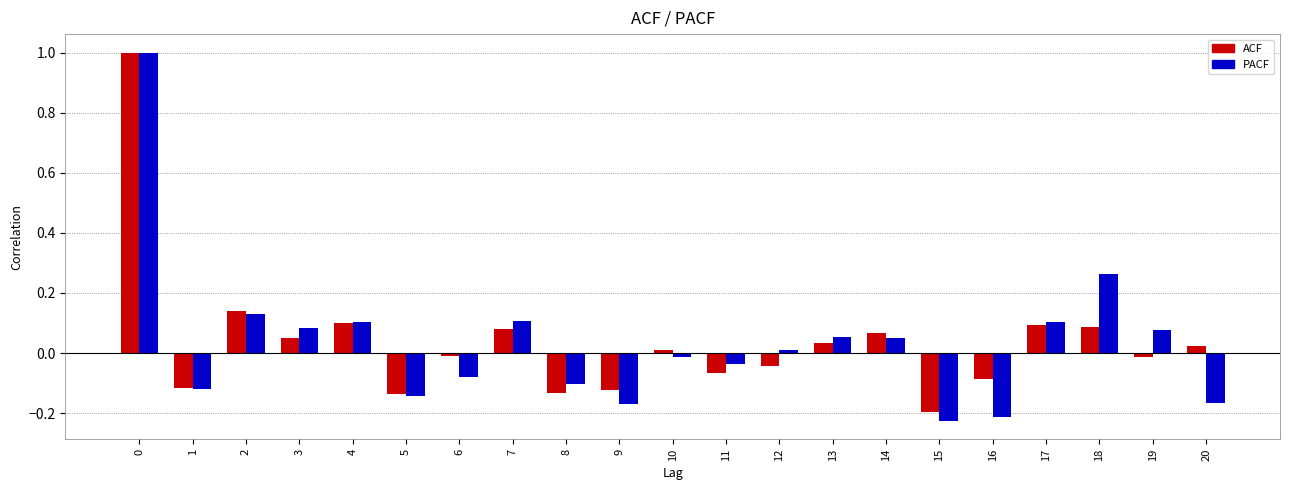

The value of ACF at 16 is -0.1. True or false?

True